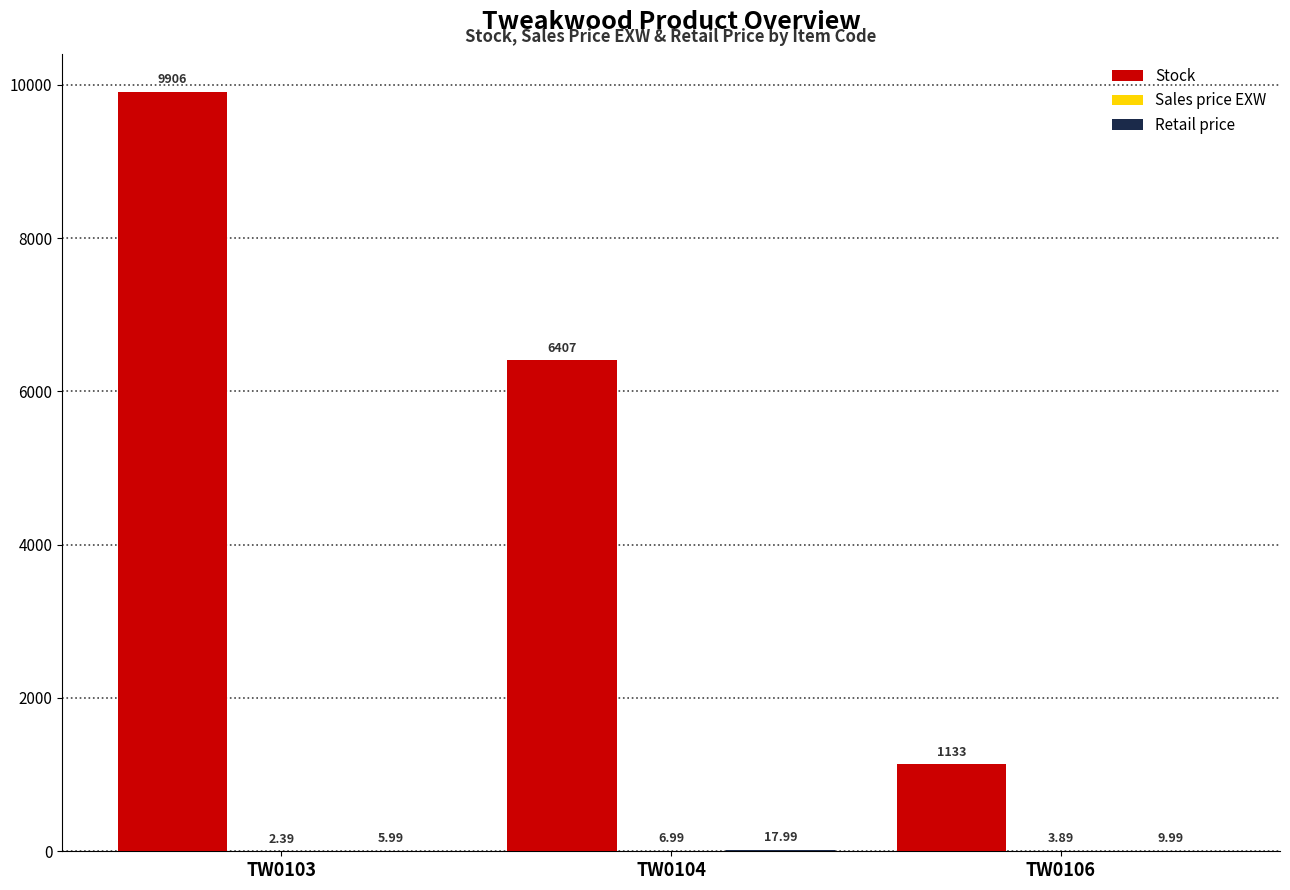

What is the sum of all Stock values?

17446.0